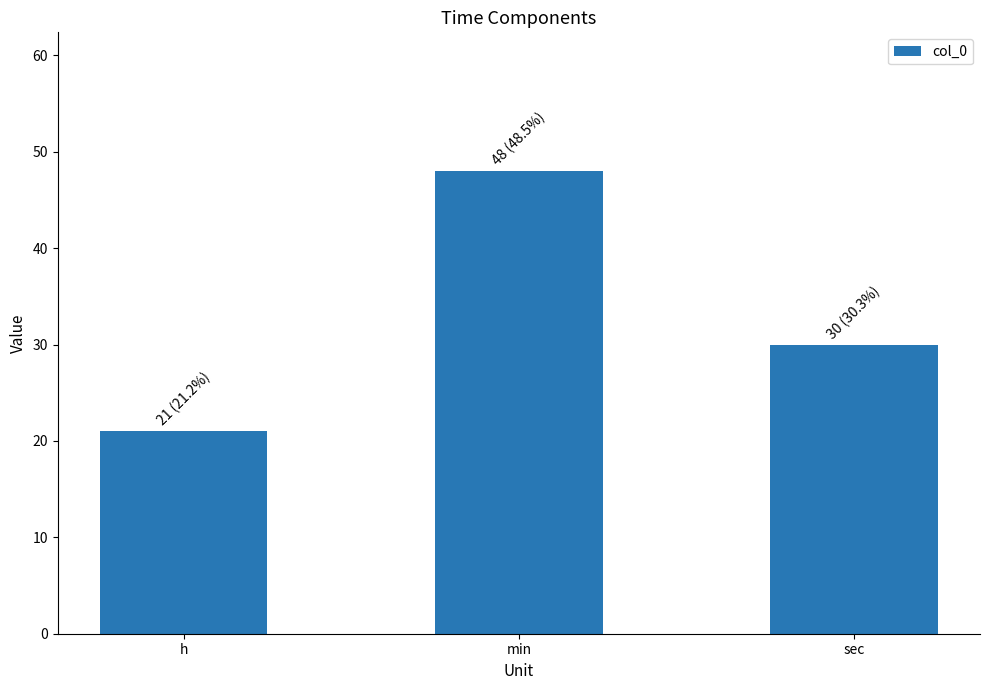

List the labels in order of value, largest first.

min, sec, h